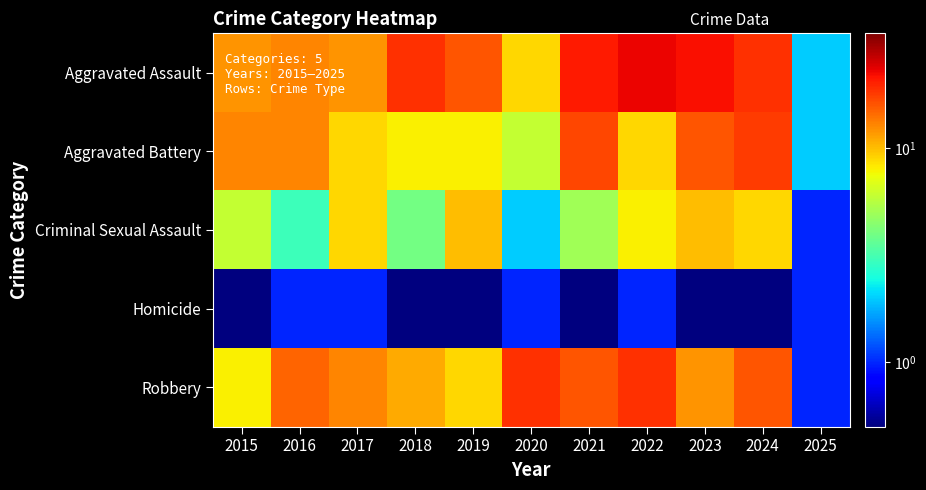

Rank the series at 2023 from lowest to highest value.

Homicide, Criminal Sexual Assault, Robbery, Aggravated Battery, Aggravated Assault